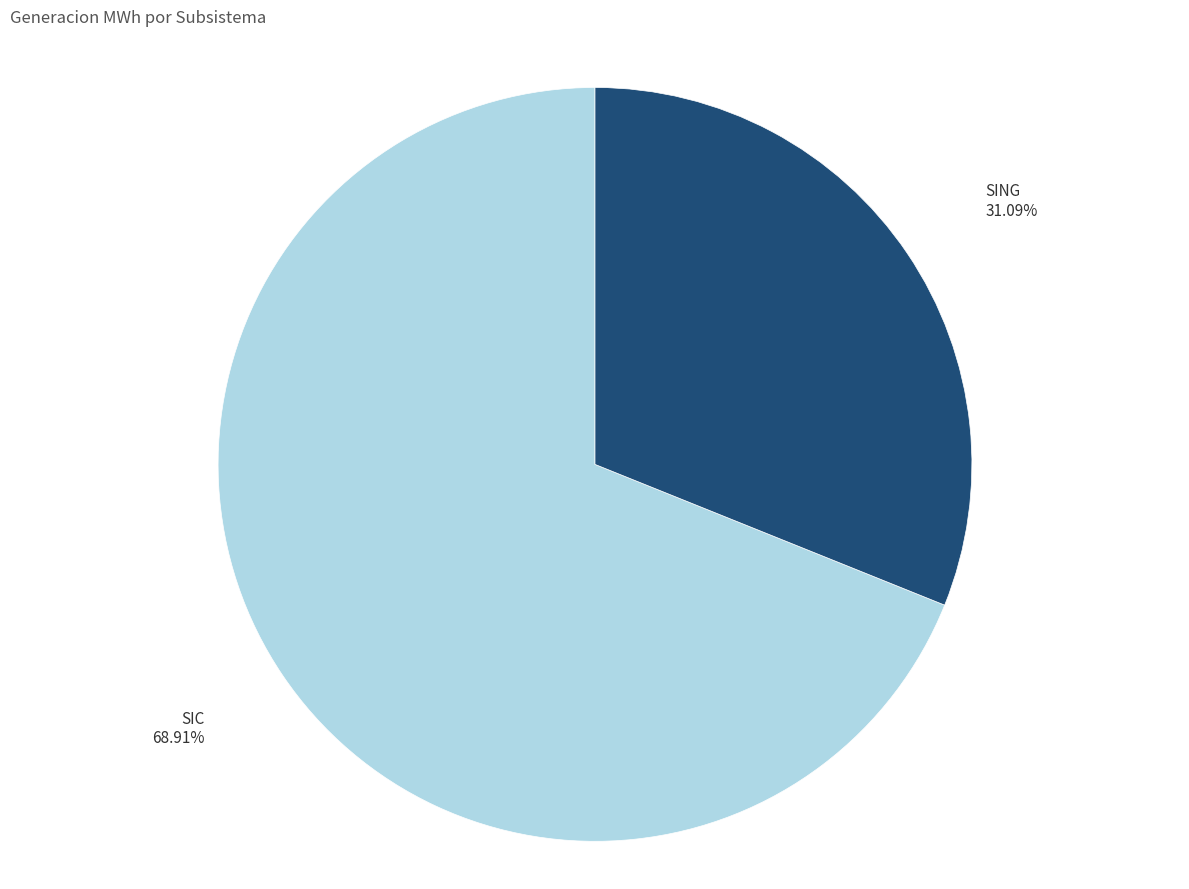

Does SIC account for over 50% of the chart?

Yes